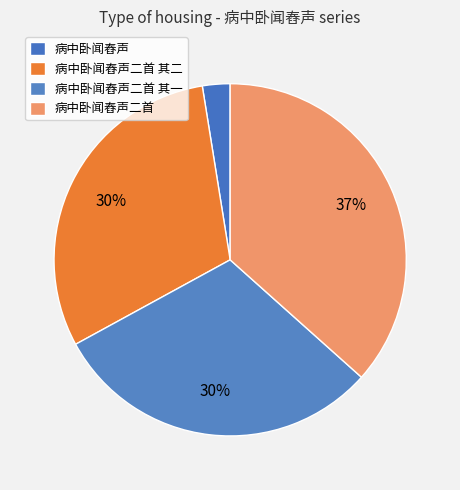

Count the number of slices in the pie.

4